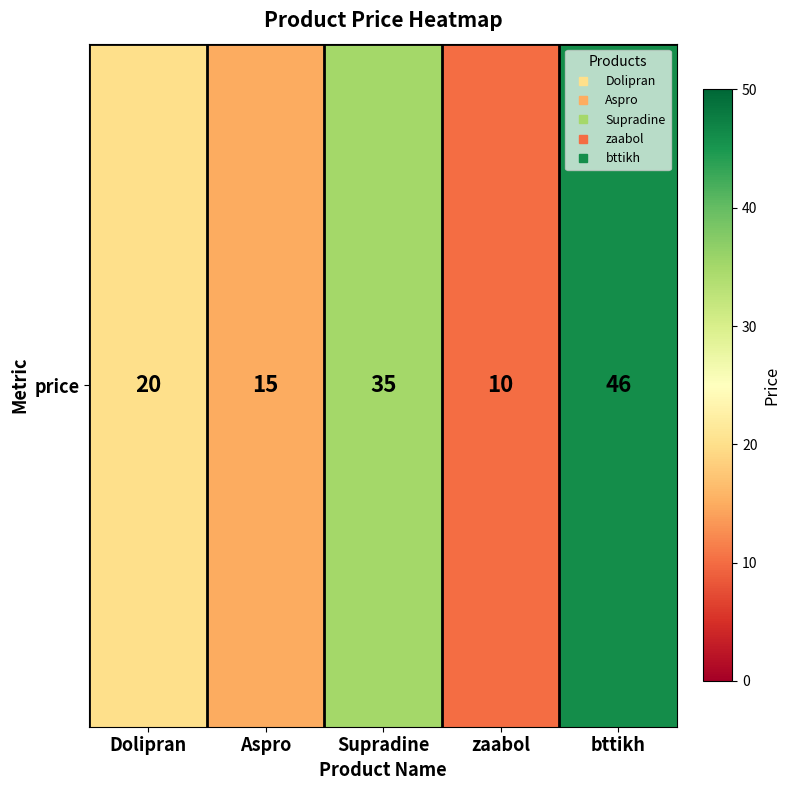

Reading left to right, what are all the values shown in this chart?

Dolipran=20	Aspro=15	Supradine=35	zaabol=10	bttikh=46